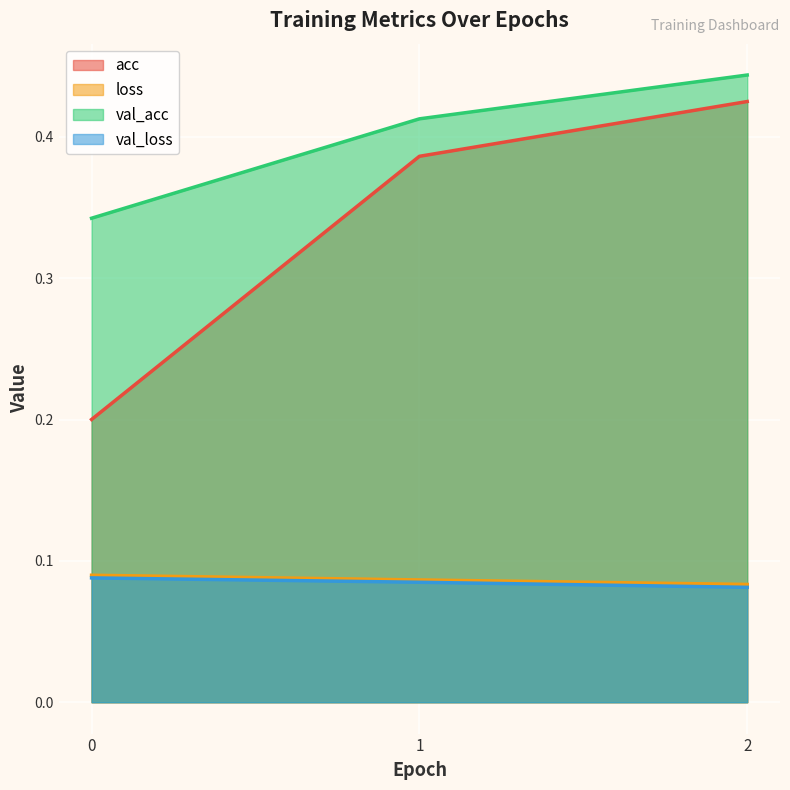

What is the sum of the loss values at 0 and 2?

0.2